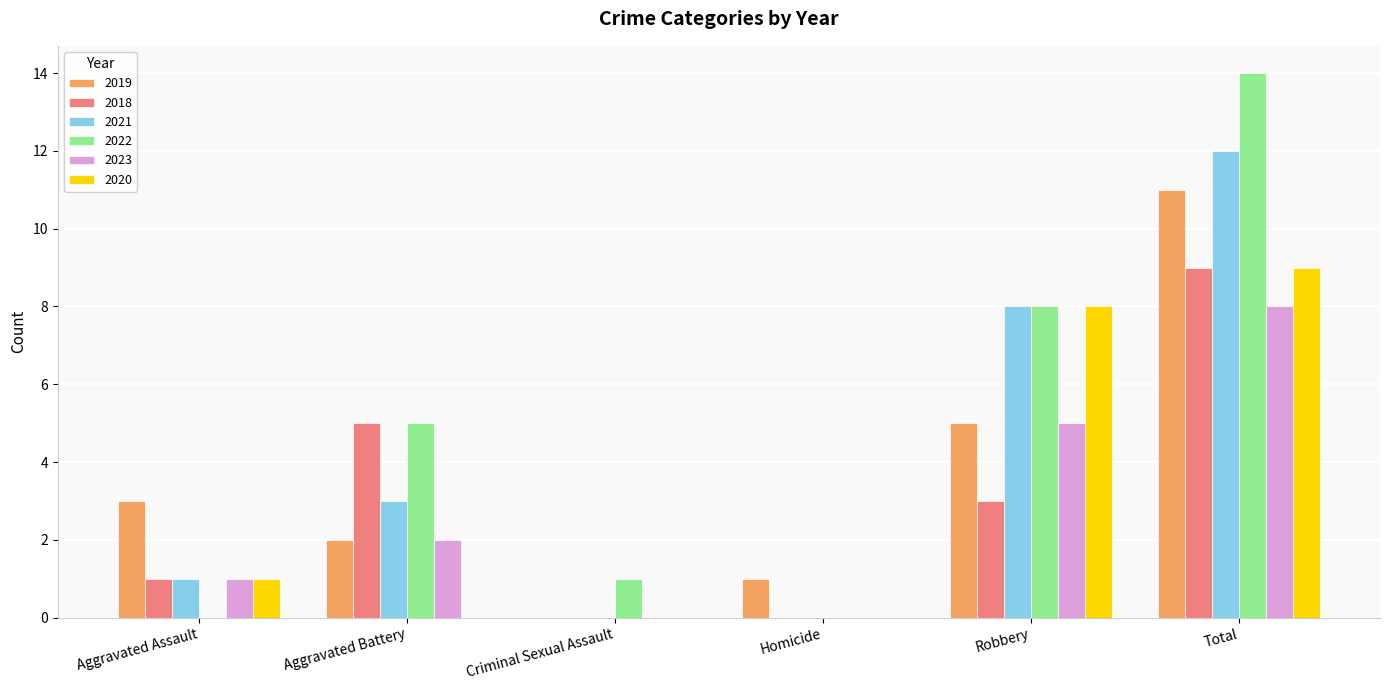

Where is 2022 nearest to the value 7?

Robbery